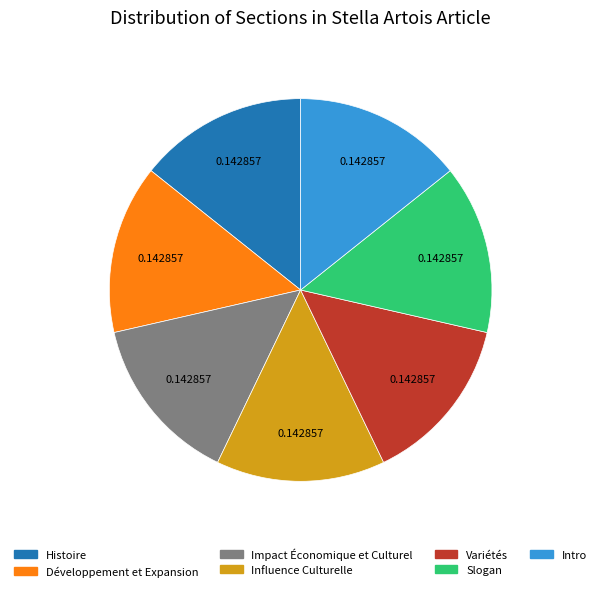

Is there any slice that represents more than half of the pie?

No